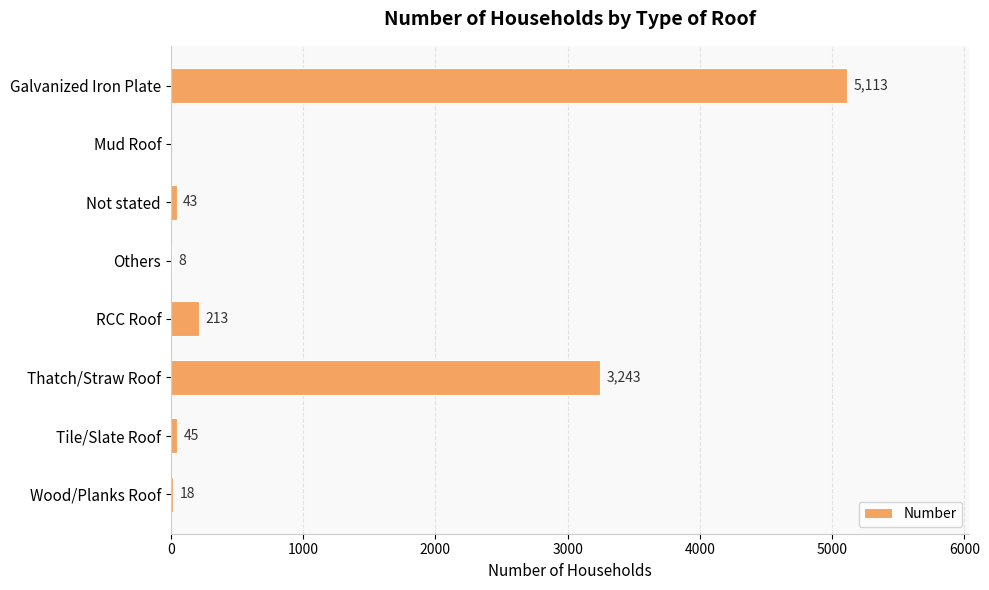

What value does the data have at Galvanized Iron Plate, to the nearest 10?

5110